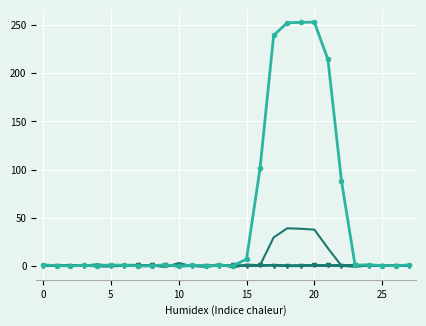

How many lines are shown in the chart?

6